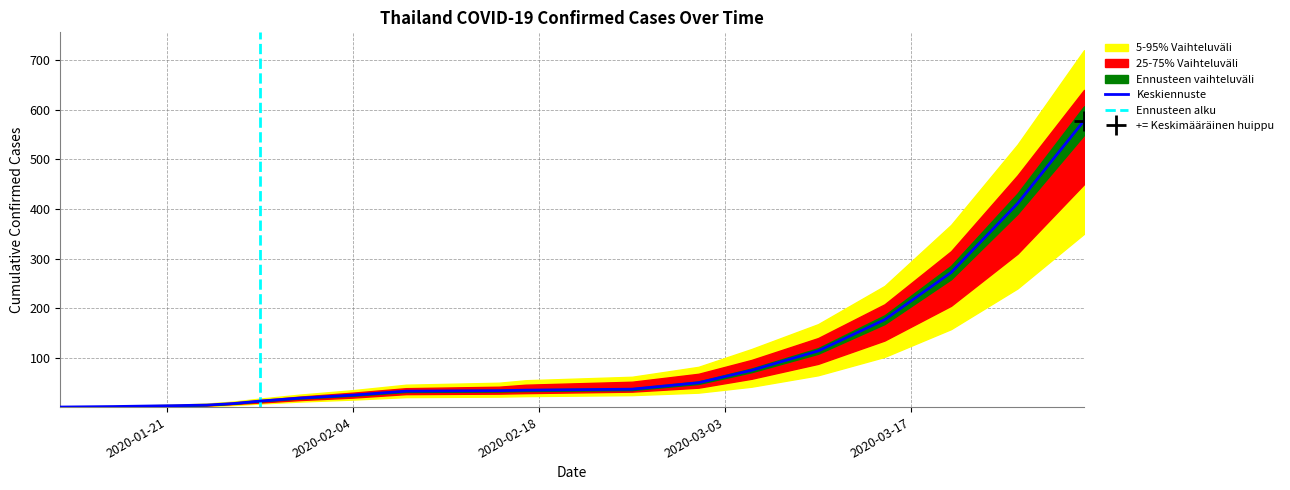

How many distinct data groups are displayed?

5